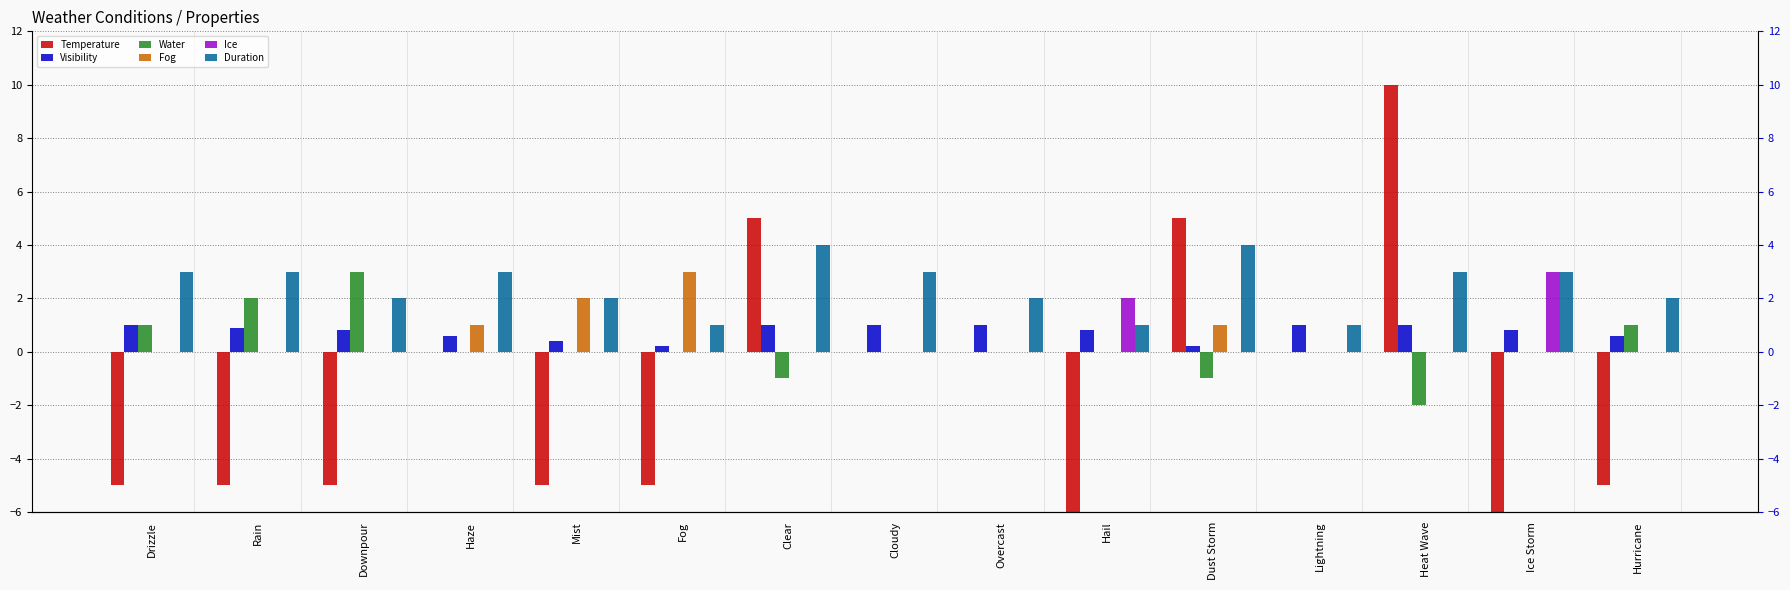

Reading left to right, extract all data points from this chart.

Temperature: -5.0	-5.0	-5.0	0.0	-5.0	-5.0	5.0	0.0	0.0	-10.0	5.0	0.0	10.0	-20.0	-5.0
Visibility: 1.0	0.9	0.8	0.6	0.4	0.2	1.0	1.0	1.0	0.8	0.2	1.0	1.0	0.8	0.6
Water: 1.0	2.0	3.0	0.0	0.0	0.0	-1.0	0.0	0.0	0.0	-1.0	0.0	-2.0	0.0	1.0
Fog: 0.0	0.0	0.0	1.0	2.0	3.0	0.0	0.0	0.0	0.0	1.0	0.0	0.0	0.0	0.0
Ice: 0.0	0.0	0.0	0.0	0.0	0.0	0.0	0.0	0.0	2.0	0.0	0.0	0.0	3.0	0.0
Duration: 3.0	3.0	2.0	3.0	2.0	1.0	4.0	3.0	2.0	1.0	4.0	1.0	3.0	3.0	2.0